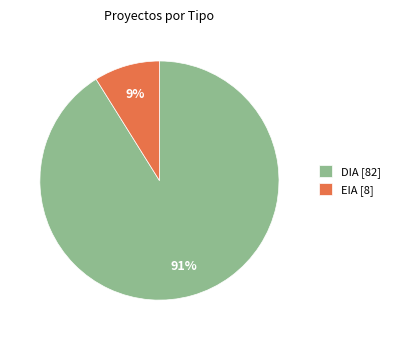

To the nearest percent, what is the difference between the DIA and EIA slice percentages?

82%